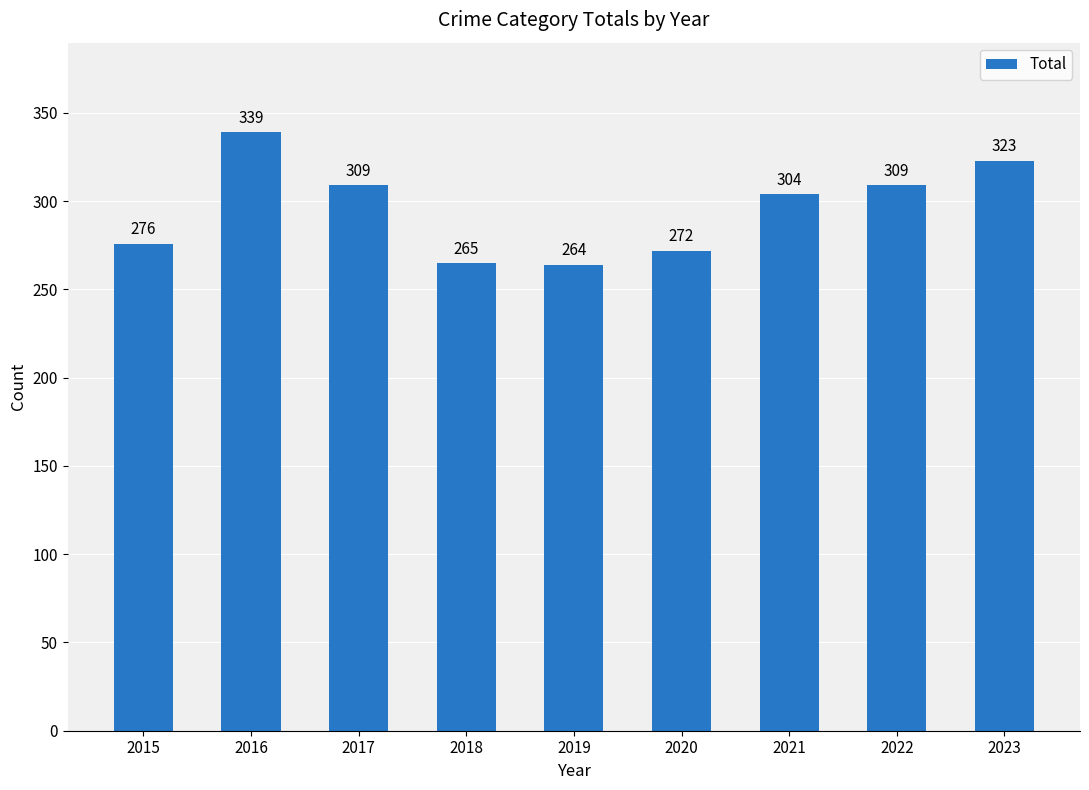

Are the bars grouped side by side (vs. stacked)?

No